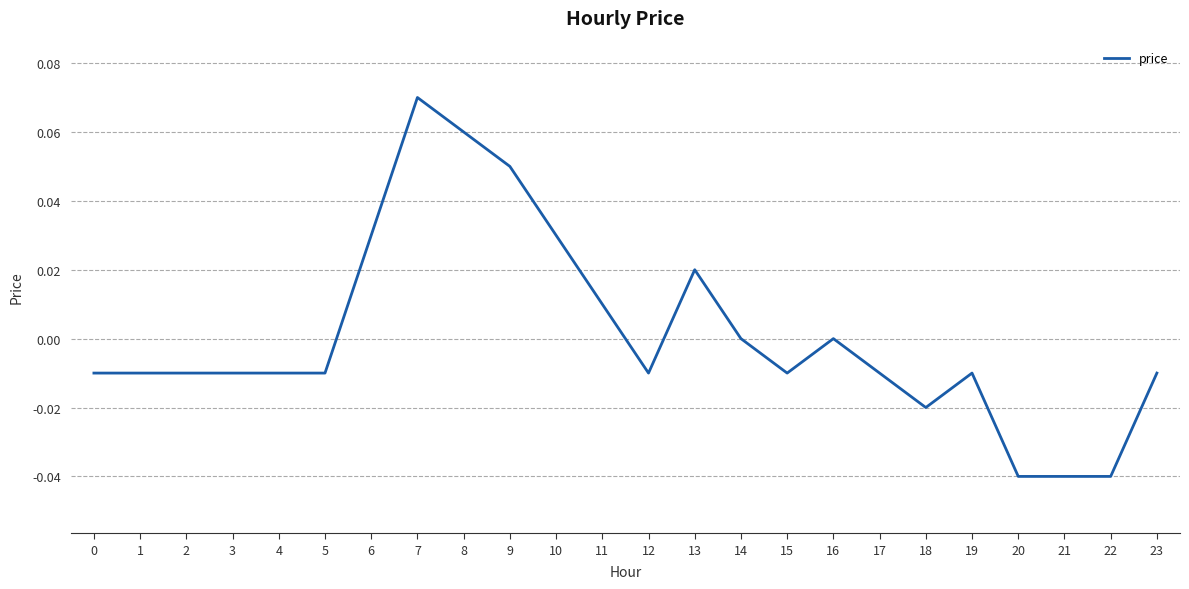

Between 3 and 8, which is larger?

8